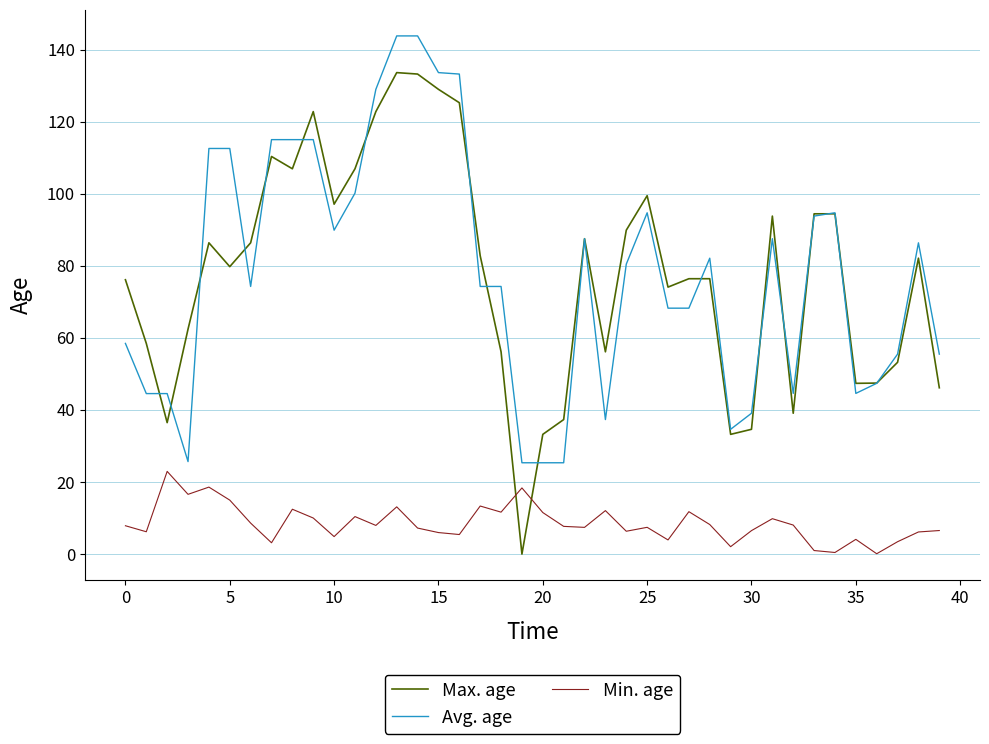

Which series ends up on top after the final intersection of Min. age and Max. age?

Max. age